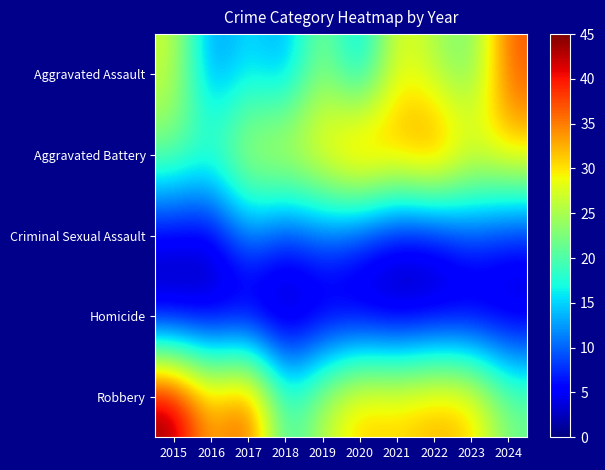

Rank the series at 2019 from highest to lowest value.

Aggravated Battery, Robbery, Aggravated Assault, Criminal Sexual Assault, Homicide